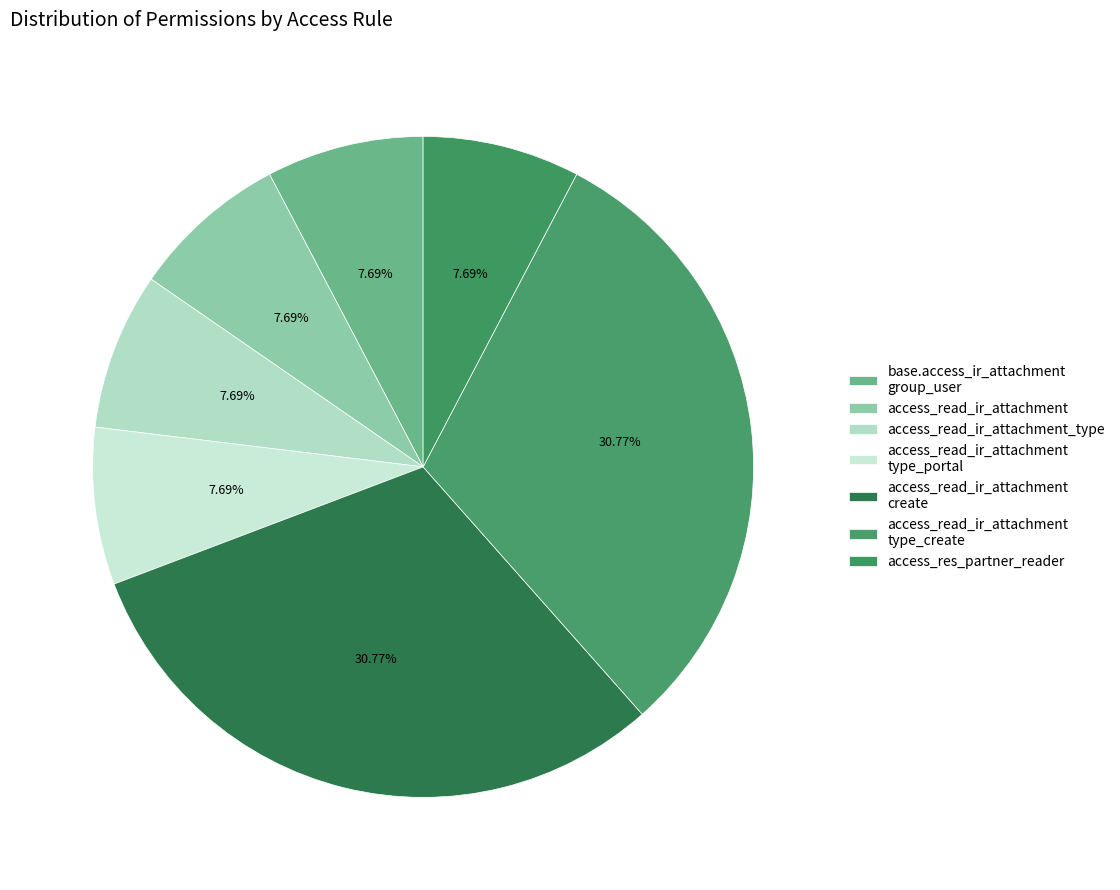

How many segments does this pie chart have?

7